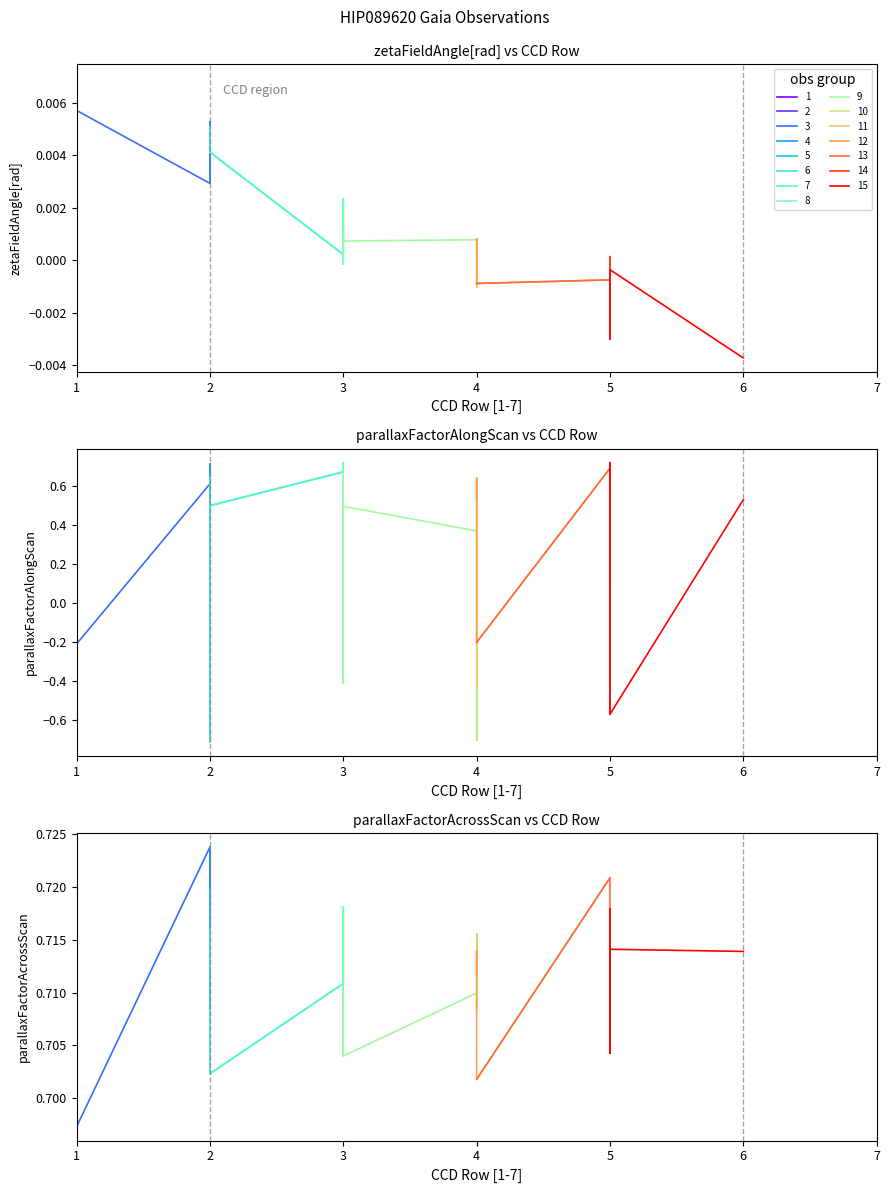

What is the sum of all parallaxFactorAcrossScan values?

28.5